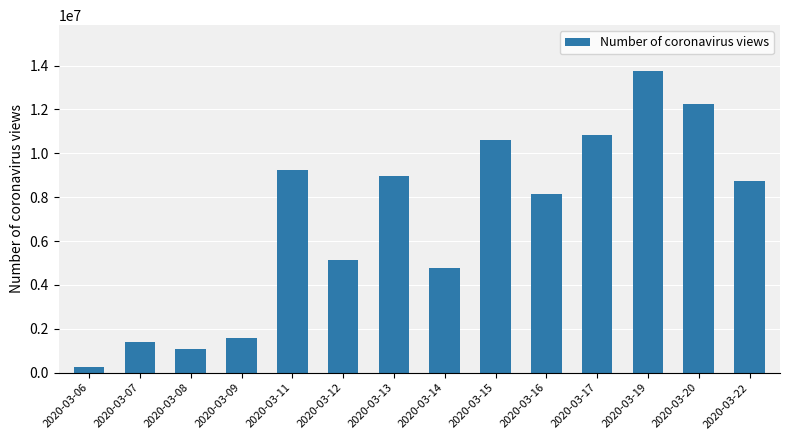

True or false: the data shows 14266278 at 2020-03-11.

False